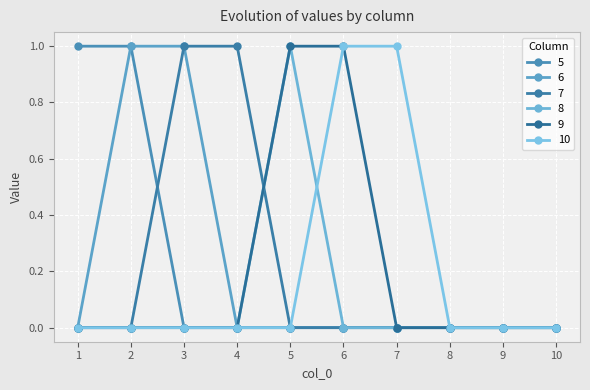

What is the sum of all 7 values?

2